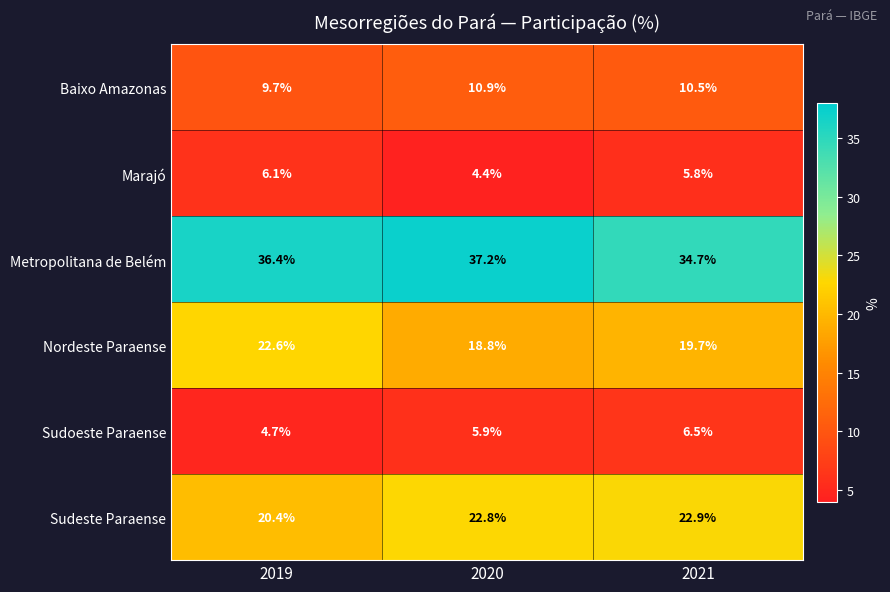

Which category has the highest value in the Sudeste Paraense series?

2021